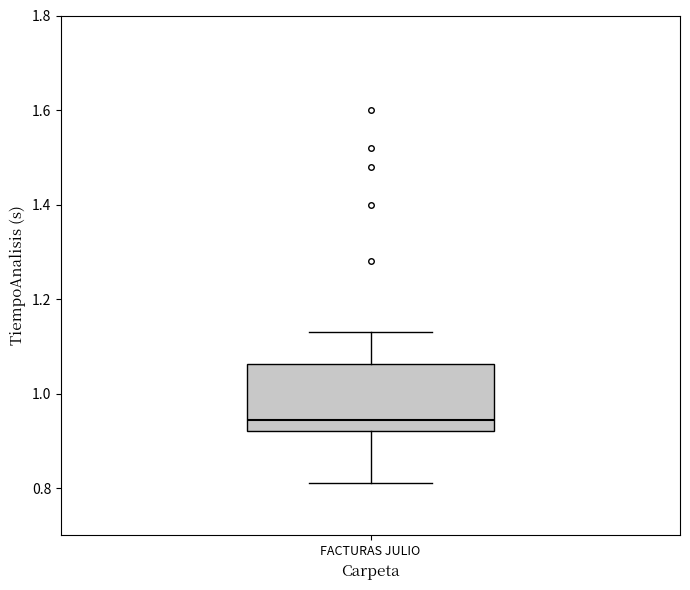

Read this box plot against the y-axis: the position of the median line, the range covered by the box, and the ends of both whiskers. The values are not printed on the chart, so give them approximately, as read against the axis.

median 0.94, box 0.92 to 1.06, whiskers 0.82 to 1.14